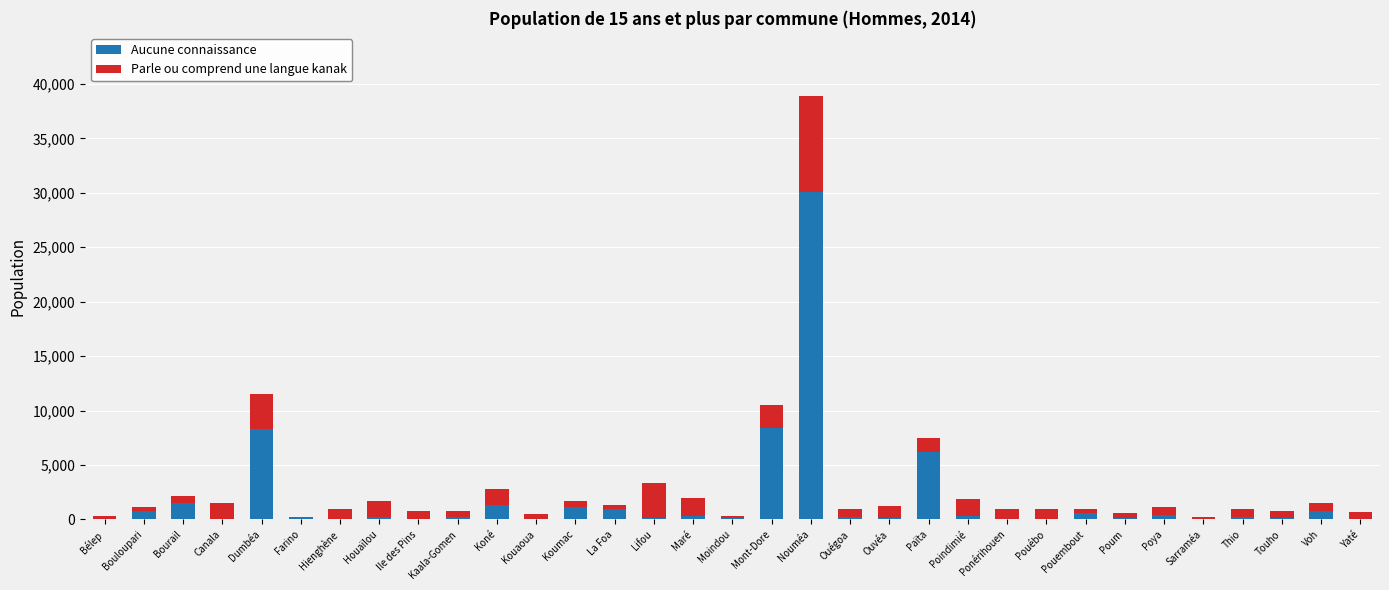

What is the highest value of the Aucune connaissance series?

30063